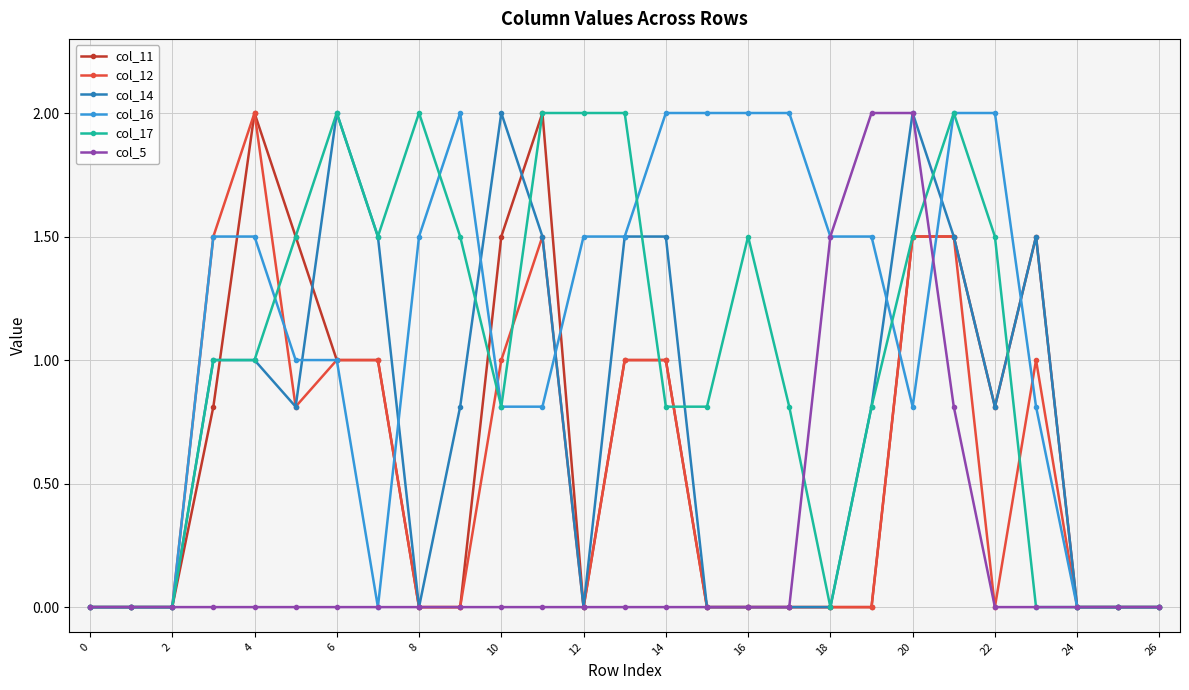

True or false: col_17 has more than 0 interior local peaks.

True